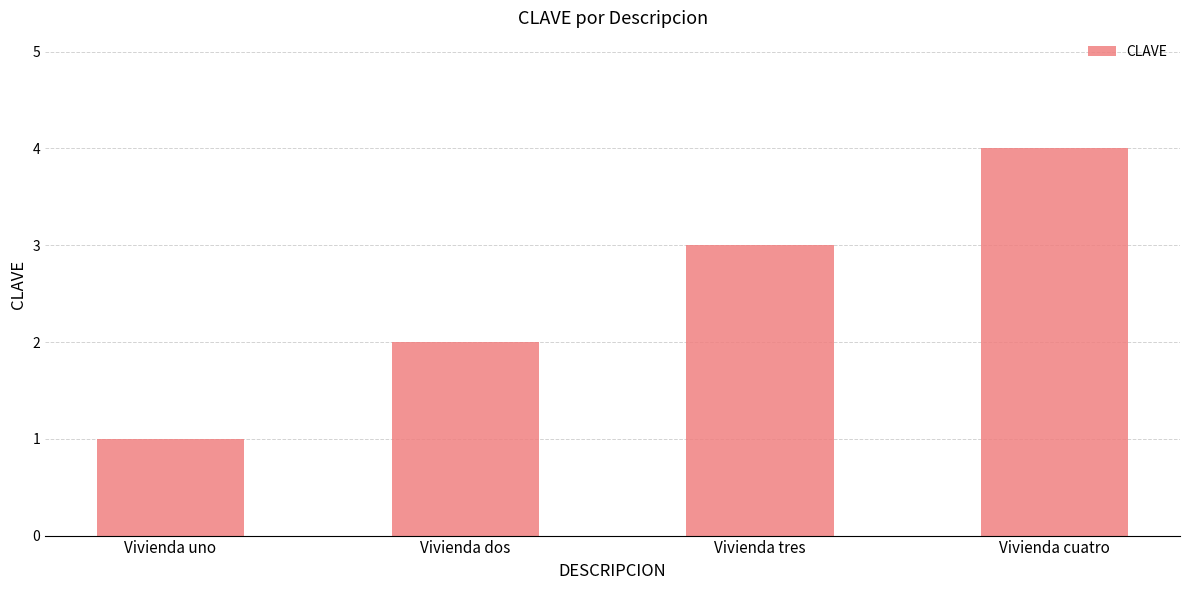

Count the values in the range 2 to 4.

3